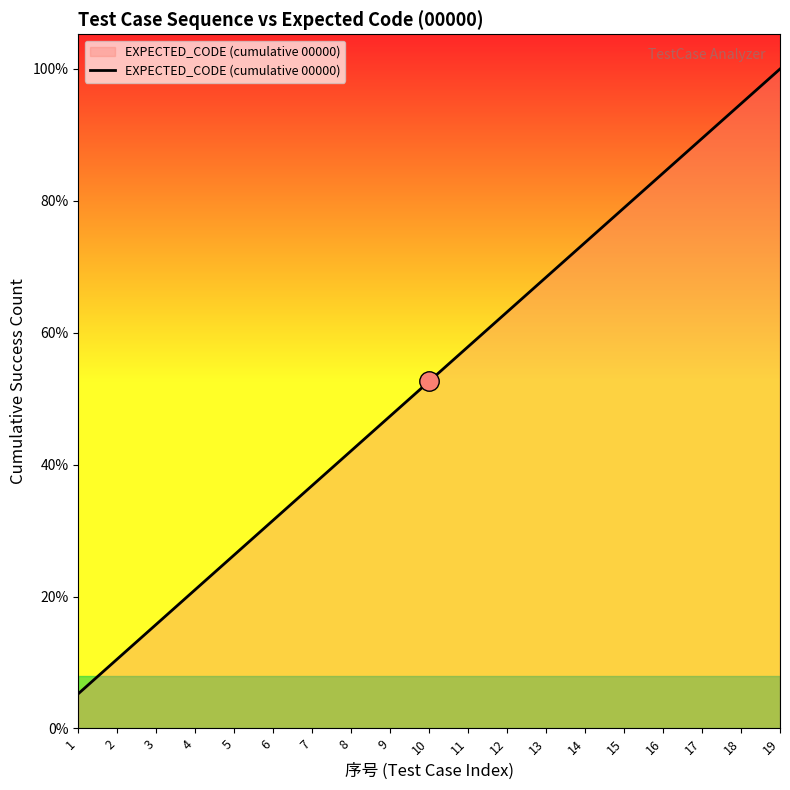

The chart shows a value of 3 at 4. True or false?

False